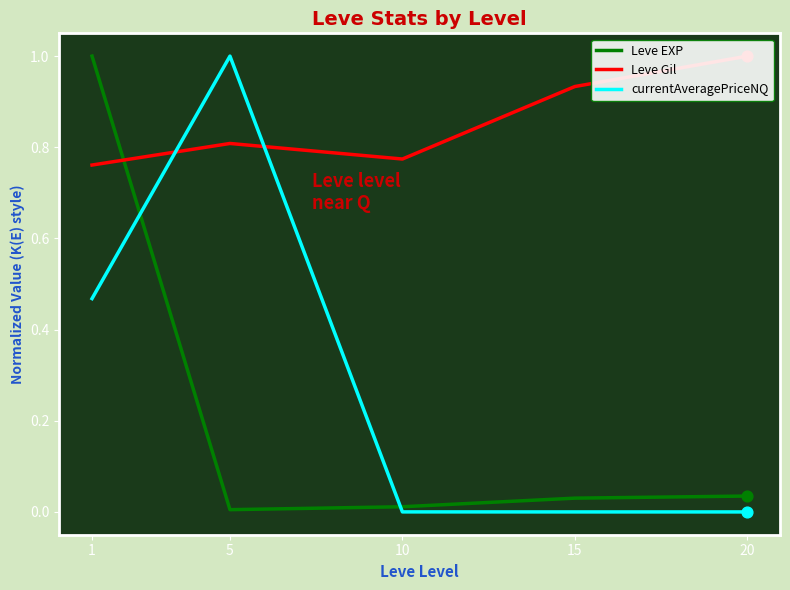

Which series contains the highest Y value?

Leve EXP